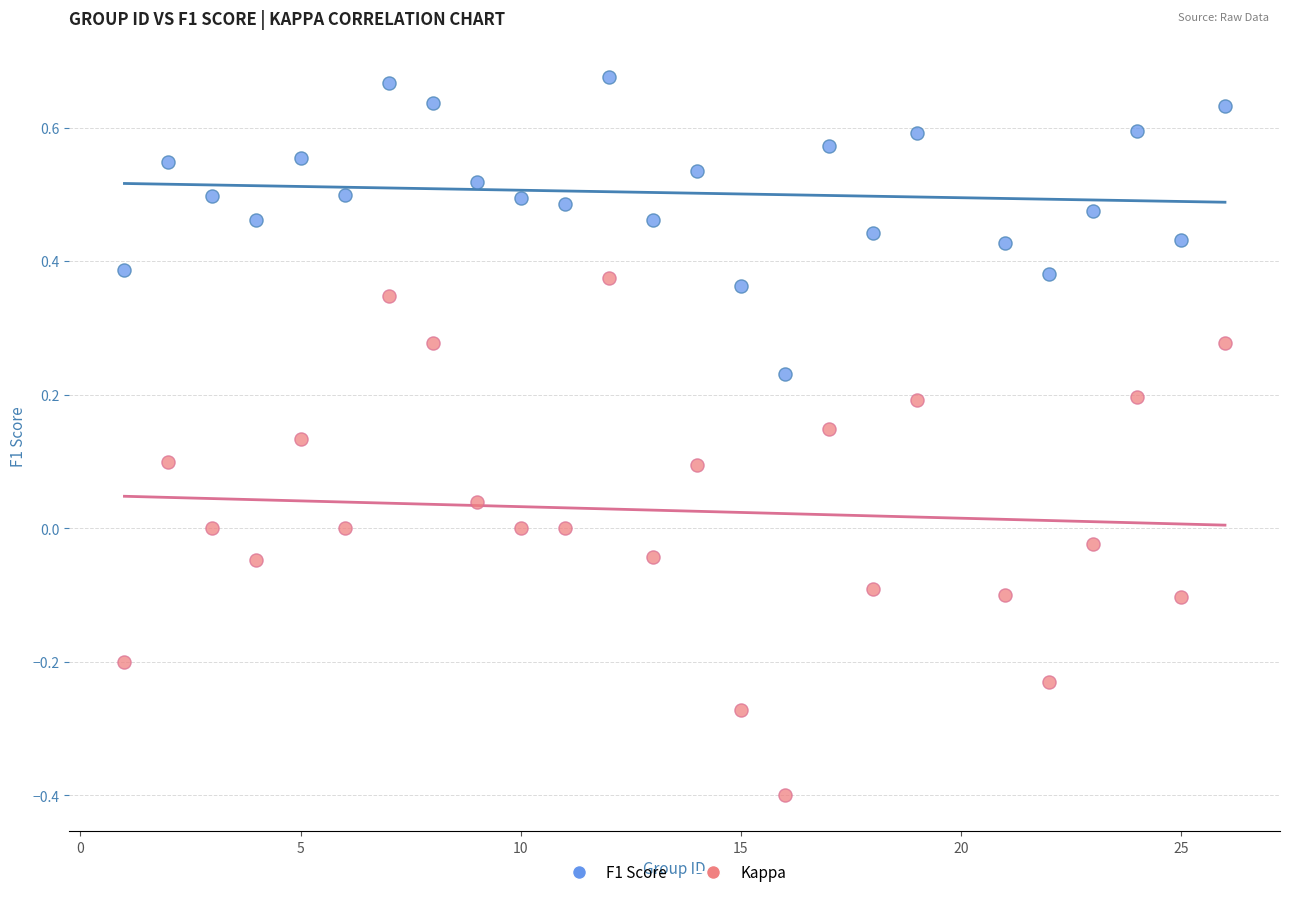

What are all the series names shown in the legend?

F1 Score, Kappa